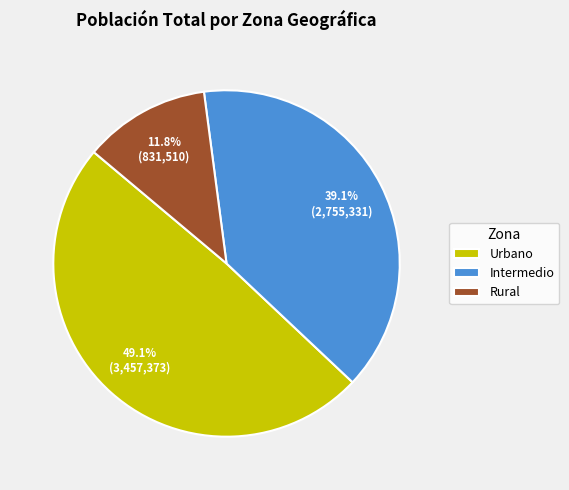

How many slices are in this pie chart?

3